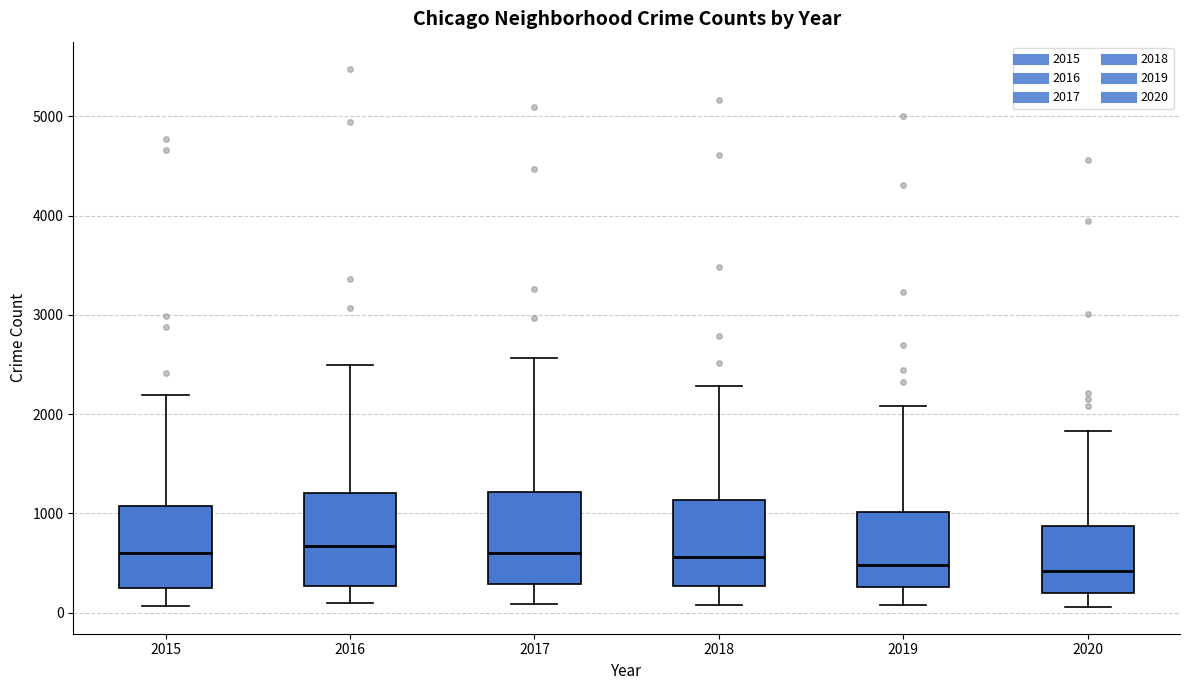

Where does the median line of the box at x = 2016 sit on the y-axis? The values are not printed on the chart, so give them approximately, as read against the axis.

700